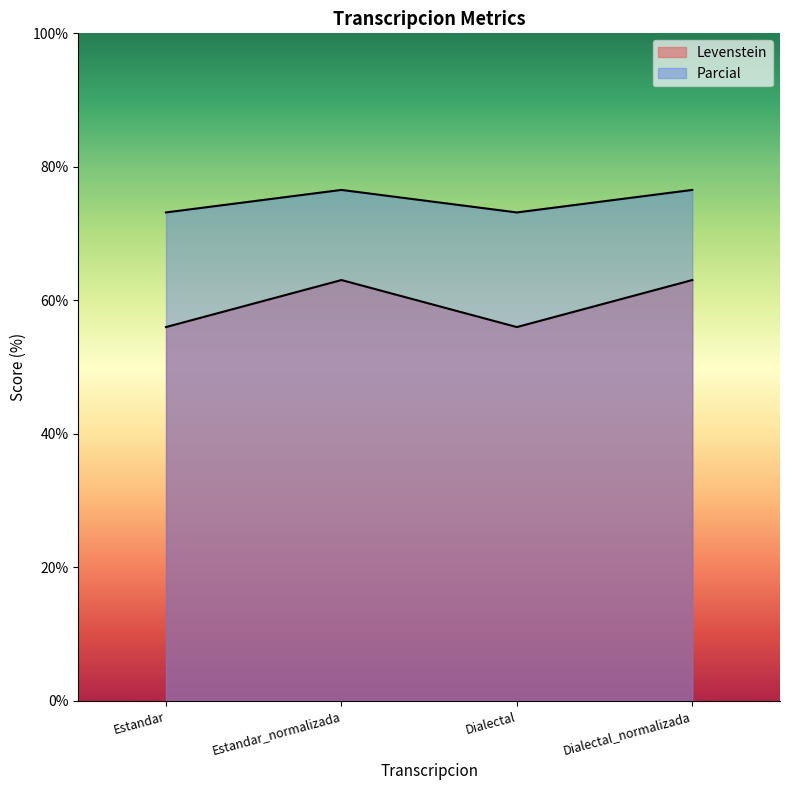

Is it true that Parcial equals 104.3 at Dialectal_normalizada?

False